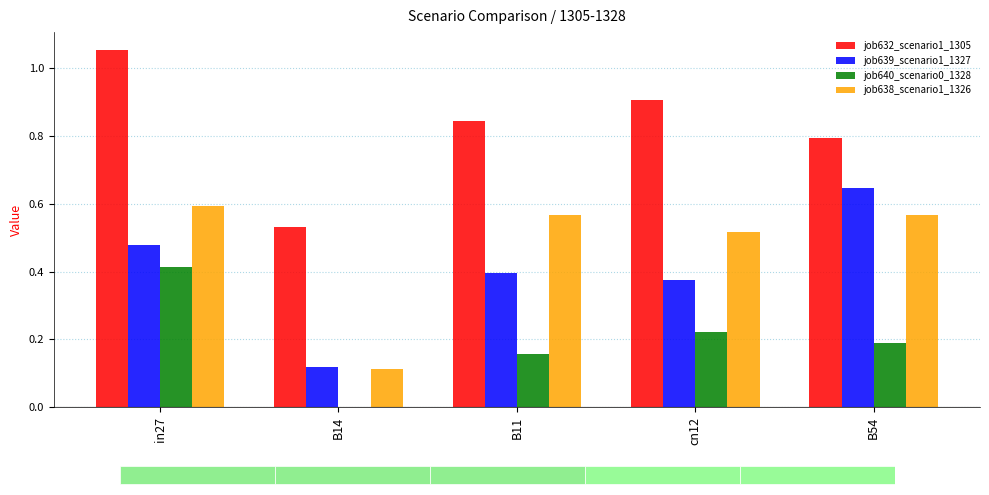

Read the job639_scenario1_1327 value at cn12.

0.4